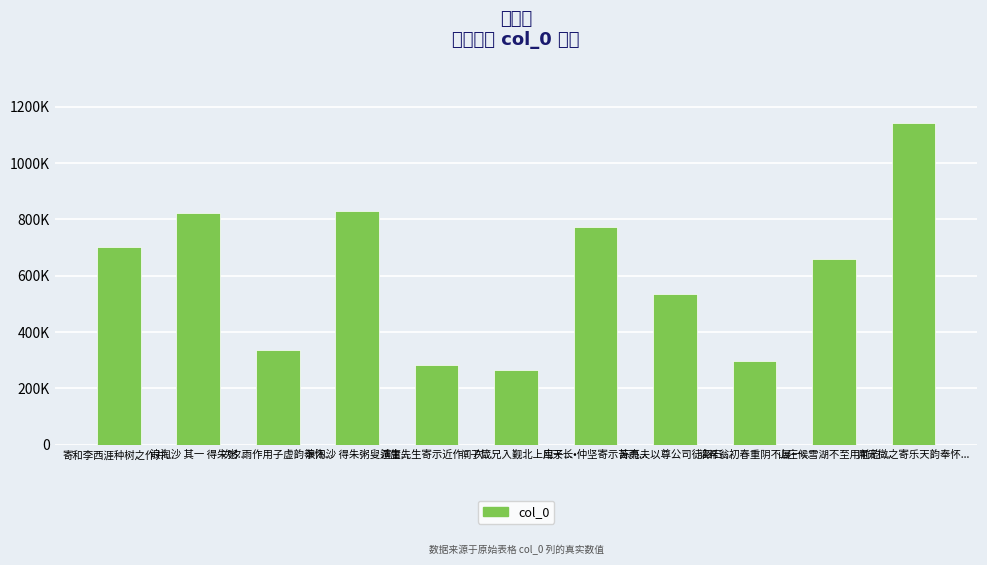

What is the difference between the second highest and second lowest values?

545544